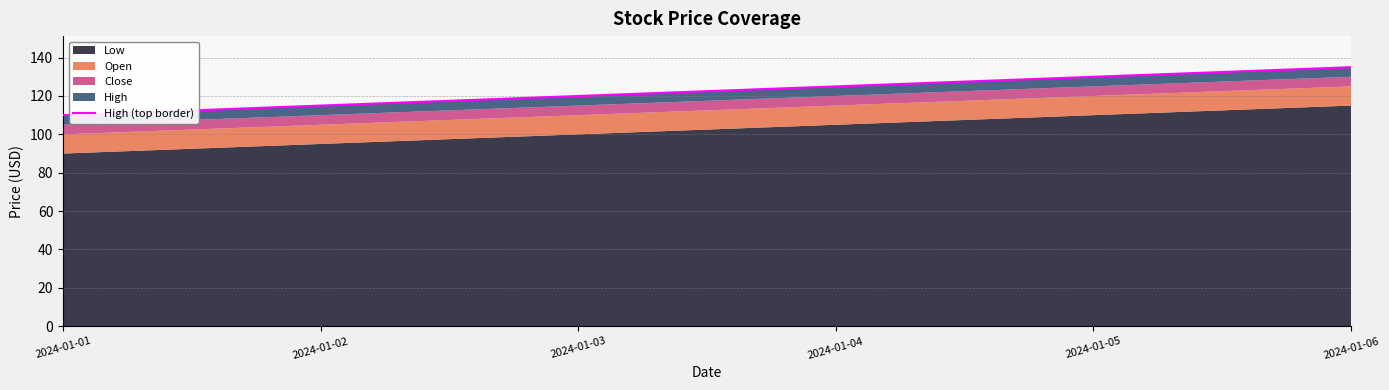

Between 2024-01-03 and 2024-01-01, which is larger?

2024-01-03